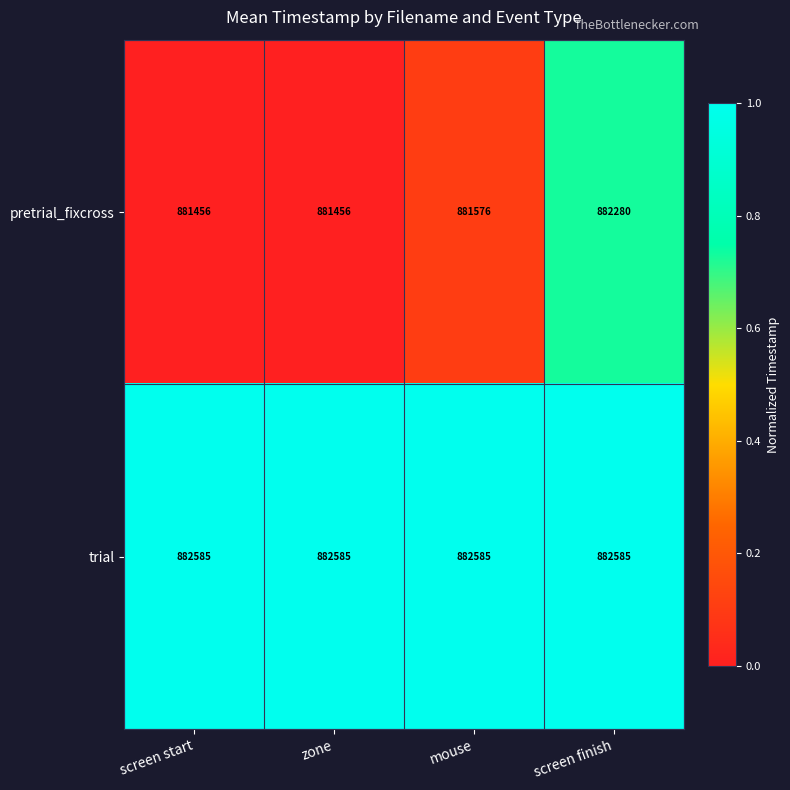

Reading right to left, transcribe all the data shown in this chart.

pretrial_fixcross: screen finish=882280	mouse=881576	zone=881456	screen start=881456
trial: screen finish=882585	mouse=882585	zone=882585	screen start=882585